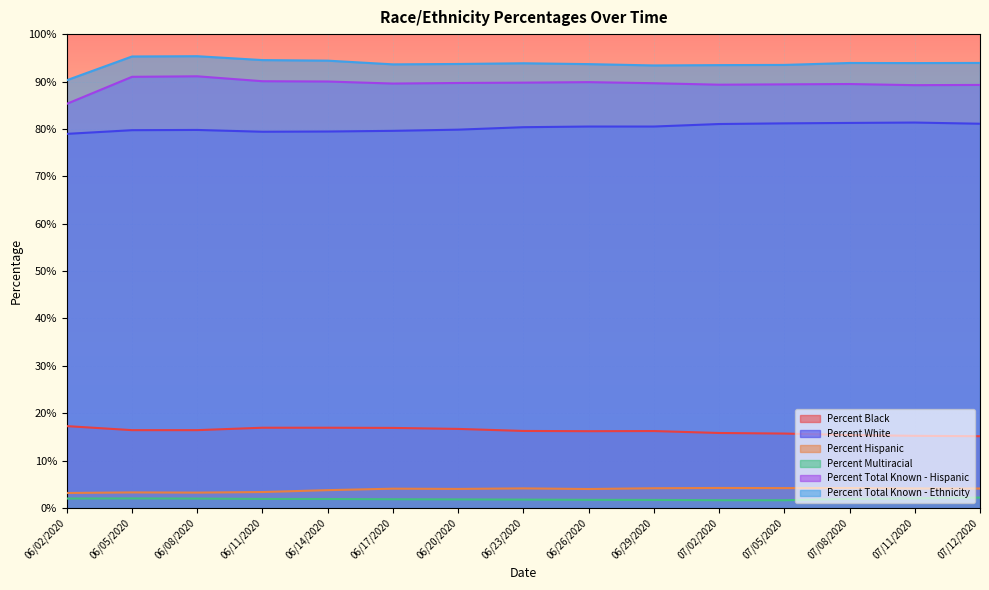

The value of Percent Multiracial at 07/08/2020 is 1.9. True or false?

True